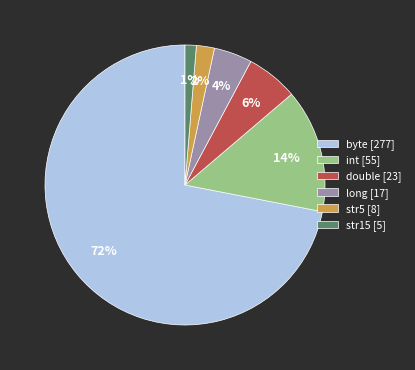

Which slice is the largest?

byte [277]